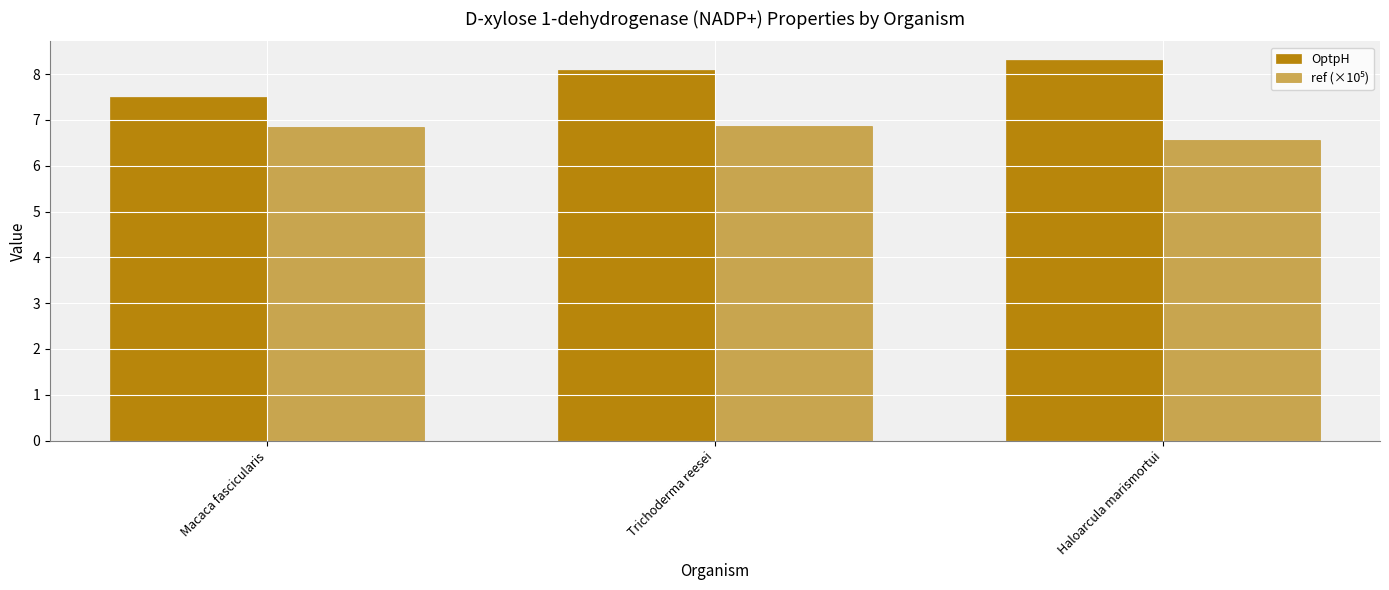

Rank the series at Haloarcula marismortui from lowest to highest value.

ref (×10⁵), OptpH